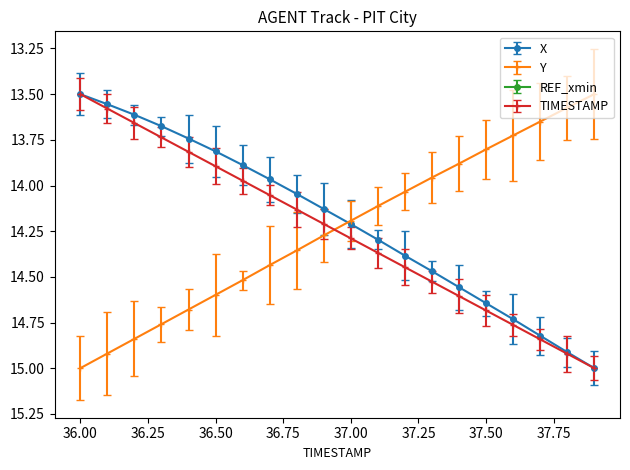

Reading right to left, transcribe all the data shown in this chart.

X: 15.0	14.9	14.8	14.7	14.6	14.6	14.5	14.4	14.3	14.2	14.1	14.0	14.0	13.9	13.8	13.7	13.7	13.6	13.6	13.5
Y: 13.5	13.6	13.6	13.7	13.8	13.9	14.0	14.0	14.1	14.2	14.3	14.4	14.4	14.5	14.6	14.7	14.8	14.8	14.9	15.0
TIMESTAMP: 15.0	14.9	14.8	14.8	14.7	14.6	14.5	14.4	14.4	14.3	14.2	14.1	14.1	14.0	13.9	13.8	13.7	13.7	13.6	13.5